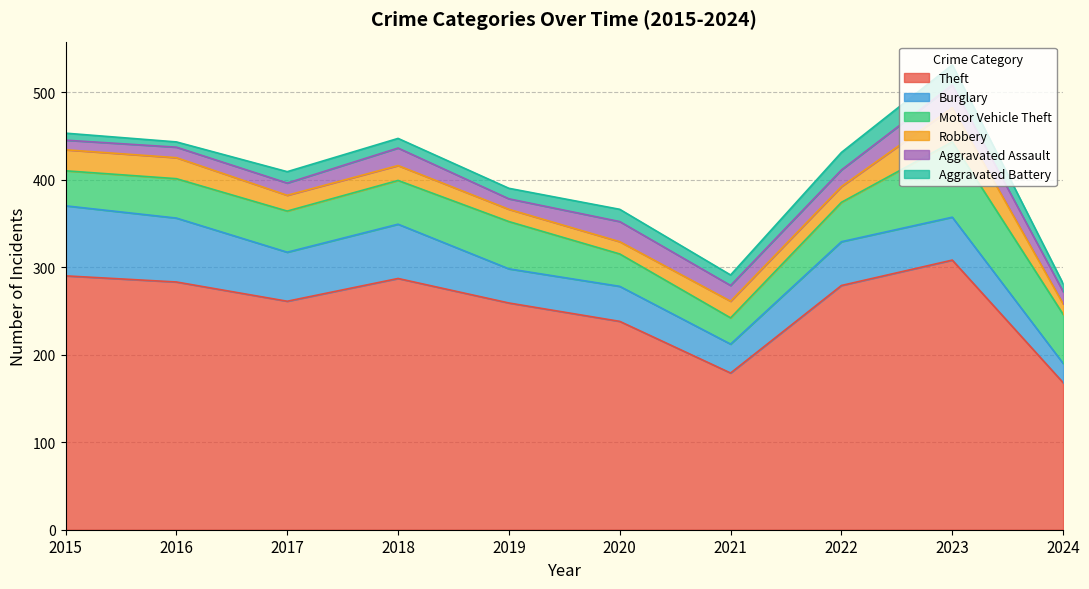

At which label is Robbery closest to 25?

2015